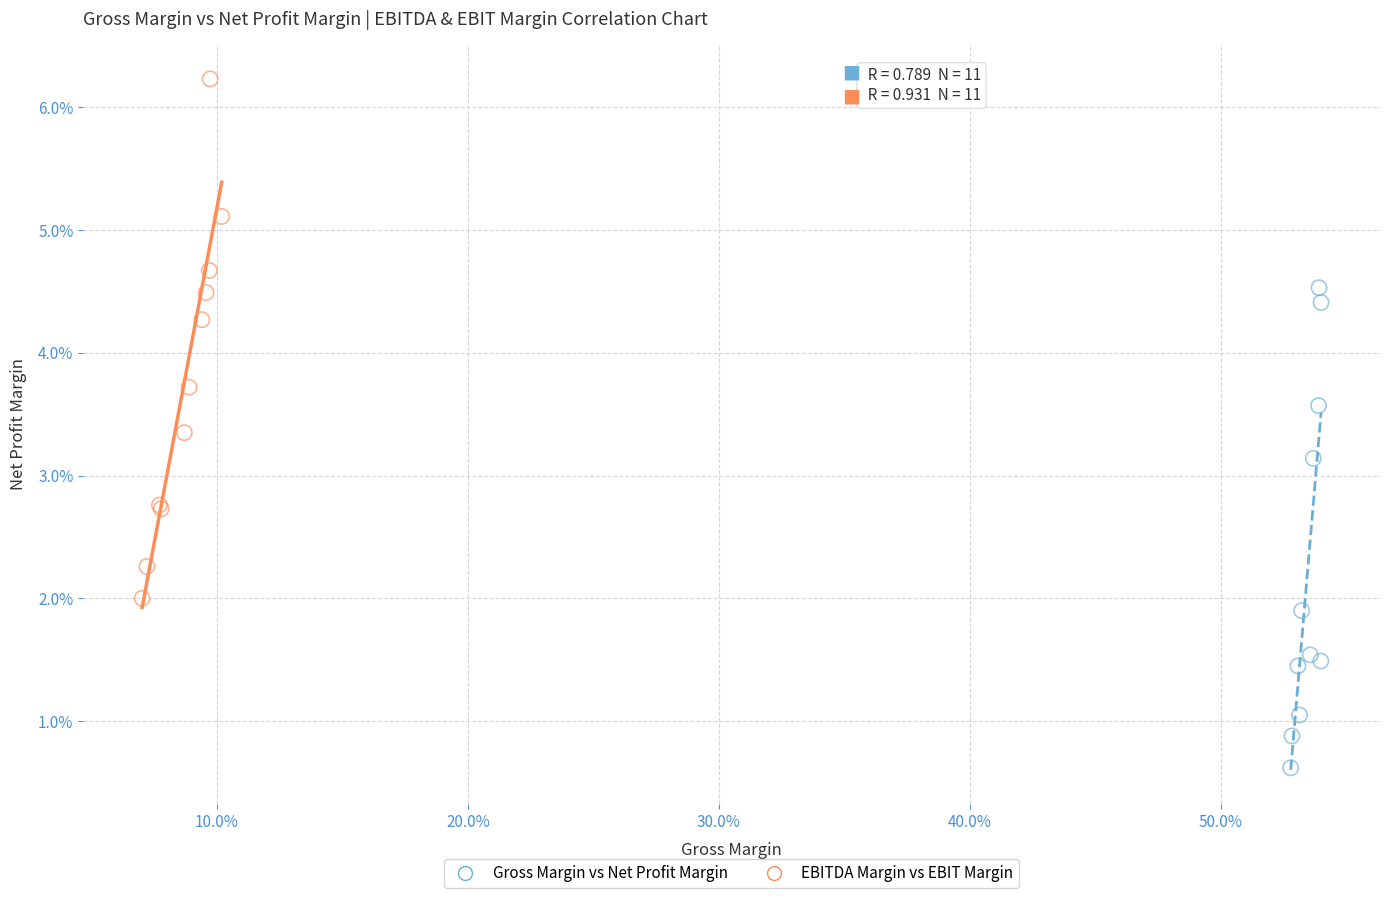

What are all the series names shown in the legend?

Gross Margin vs Net Profit Margin, EBITDA Margin vs EBIT Margin